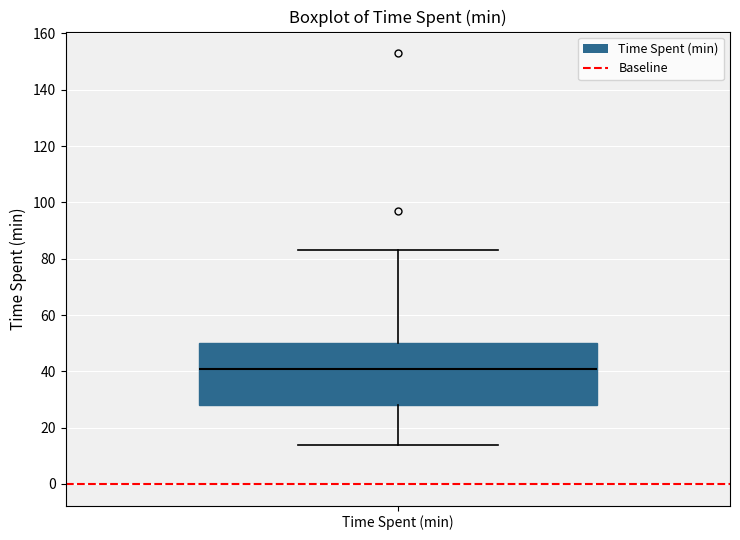

Read this box plot against the y-axis: the position of the median line, the range covered by the box, and the ends of both whiskers. The values are not printed on the chart, so give them approximately, as read against the axis.

median 42, box 28 to 50, whiskers 14 to 84